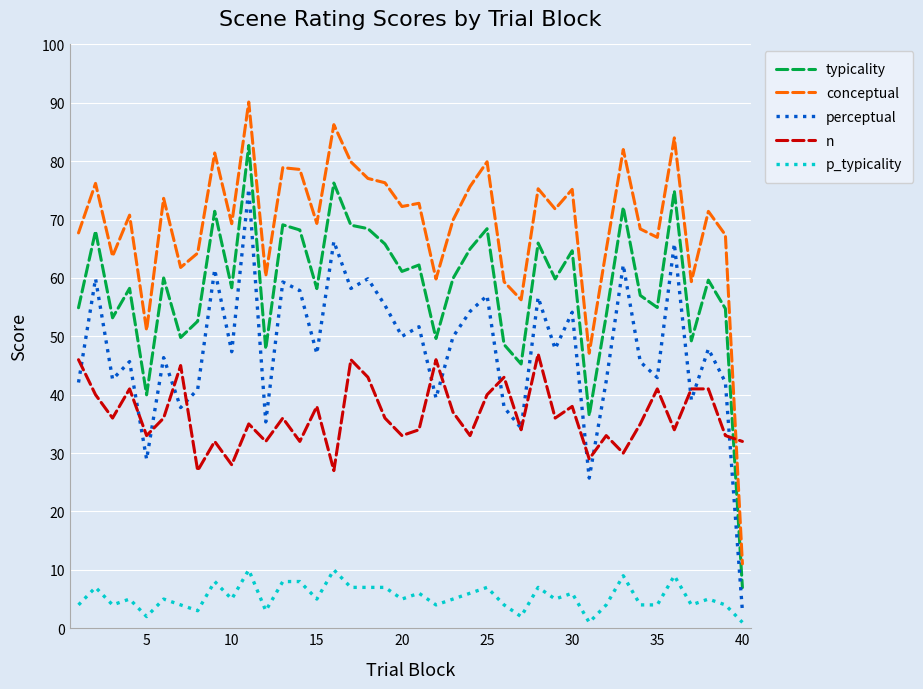

Which series has the largest total across all categories?

conceptual